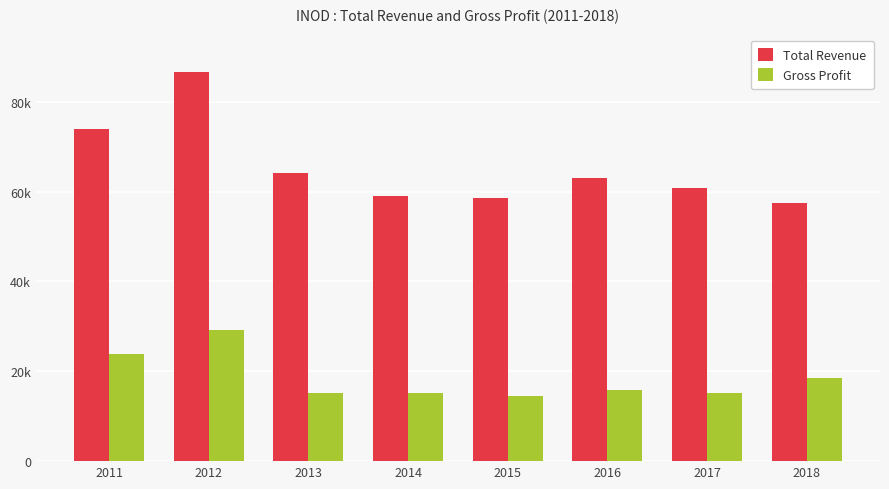

What is the difference between the Total Revenue values at 2014 and 2013?

5100